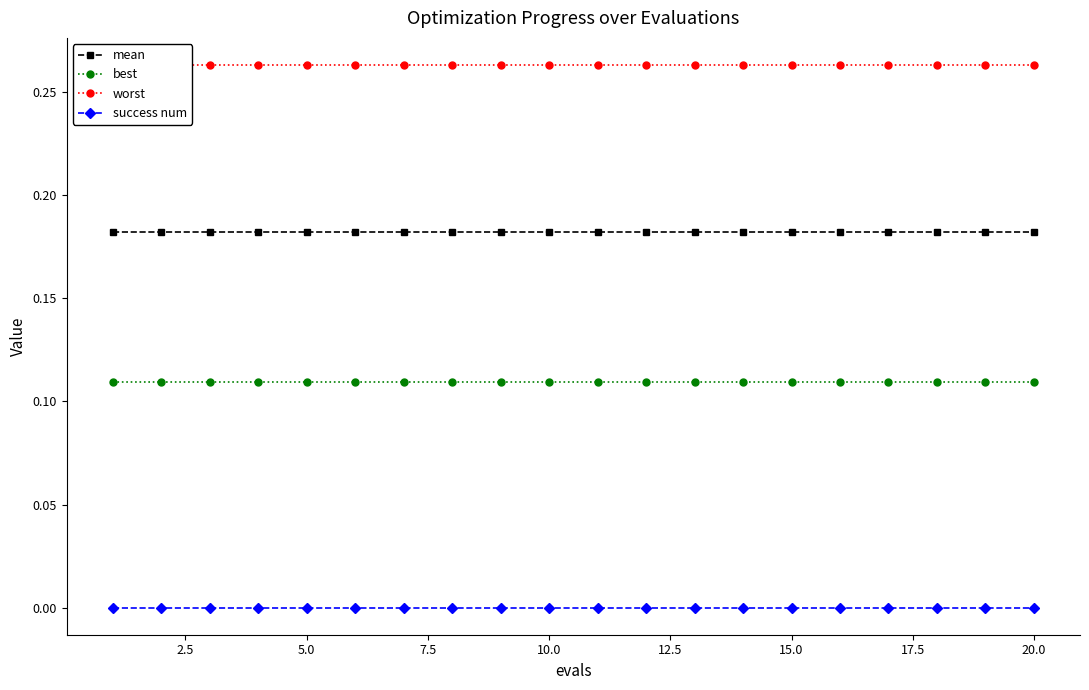

What are all the series names shown in the legend?

mean, best, worst, success num